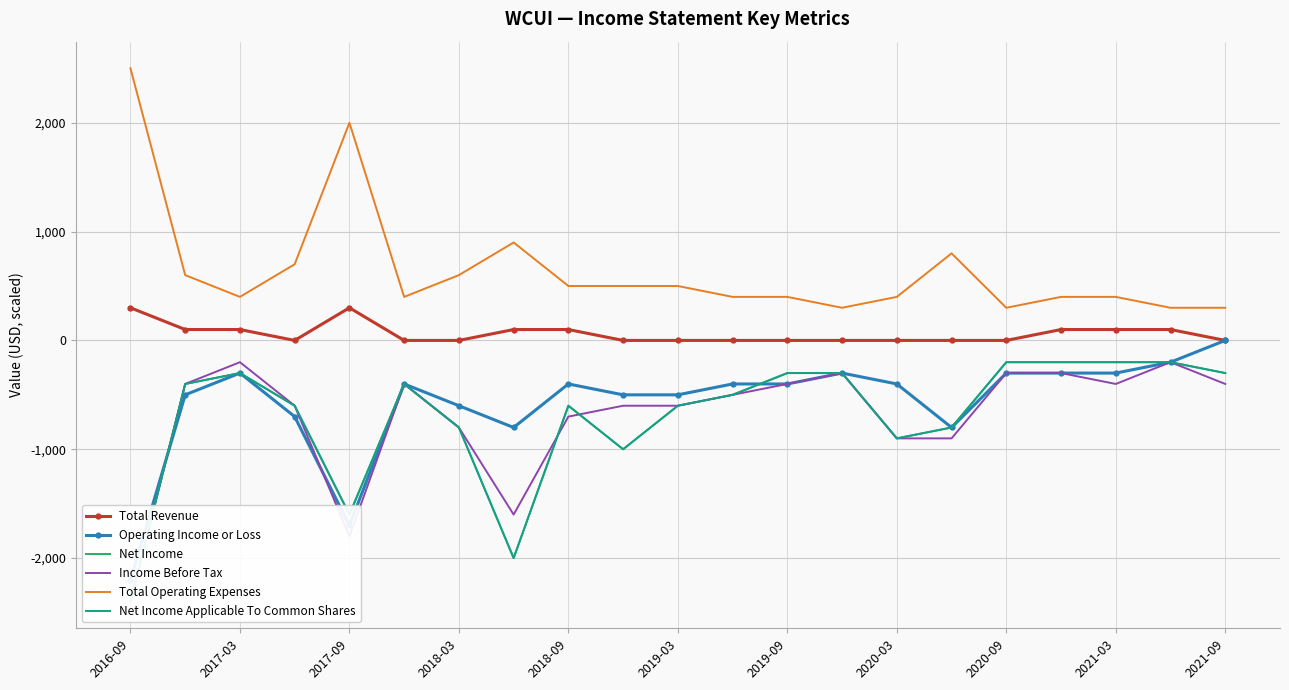

At which category does the chart reach its peak across all series?

2016-09